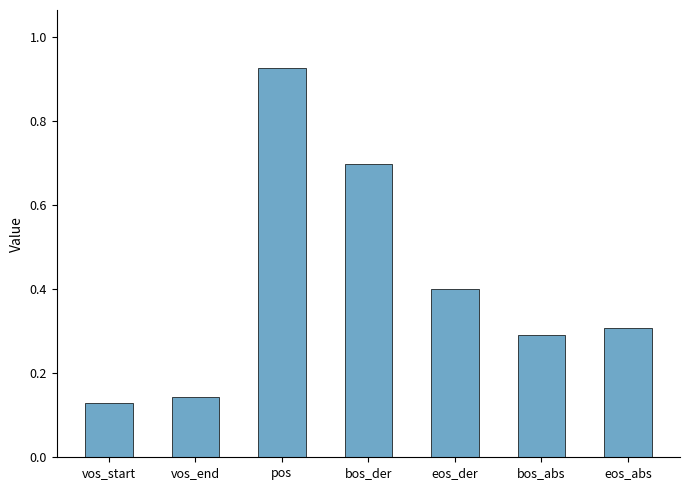

Rank the categories by value from lowest to highest.

vos_start, vos_end, bos_abs, eos_abs, eos_der, bos_der, pos